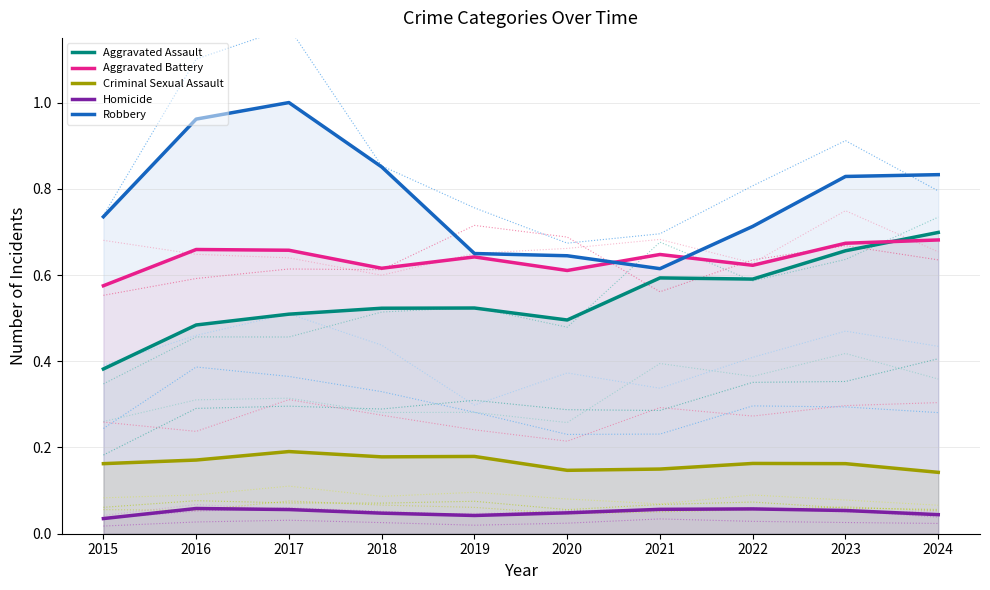

What is the difference between the maximum and second lowest values in the Robbery series?

0.4